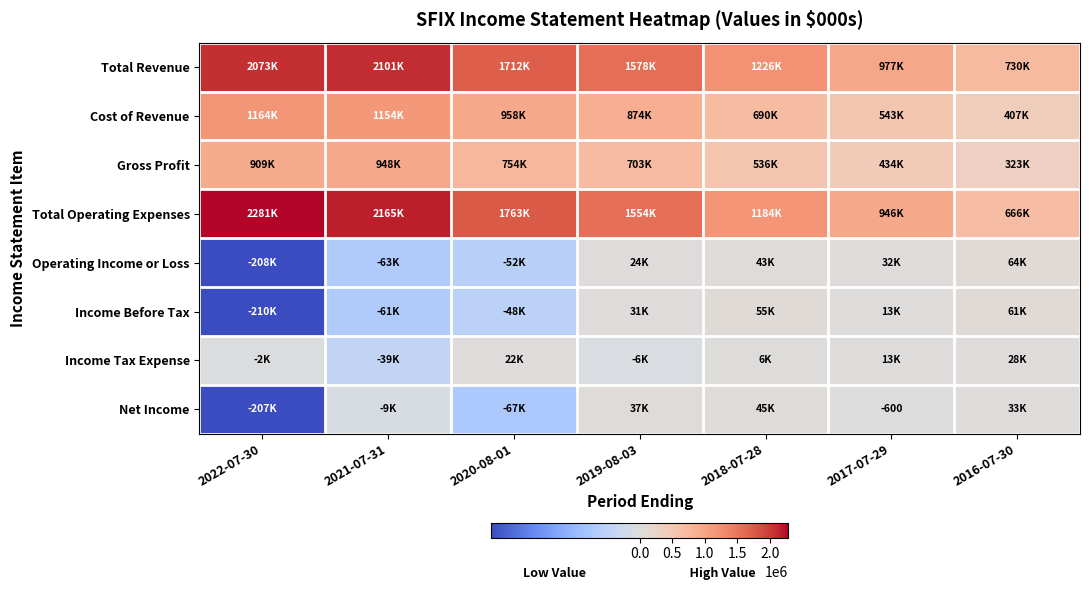

True or false: Total Revenue has a value of 977100 at 2017-07-29.

True